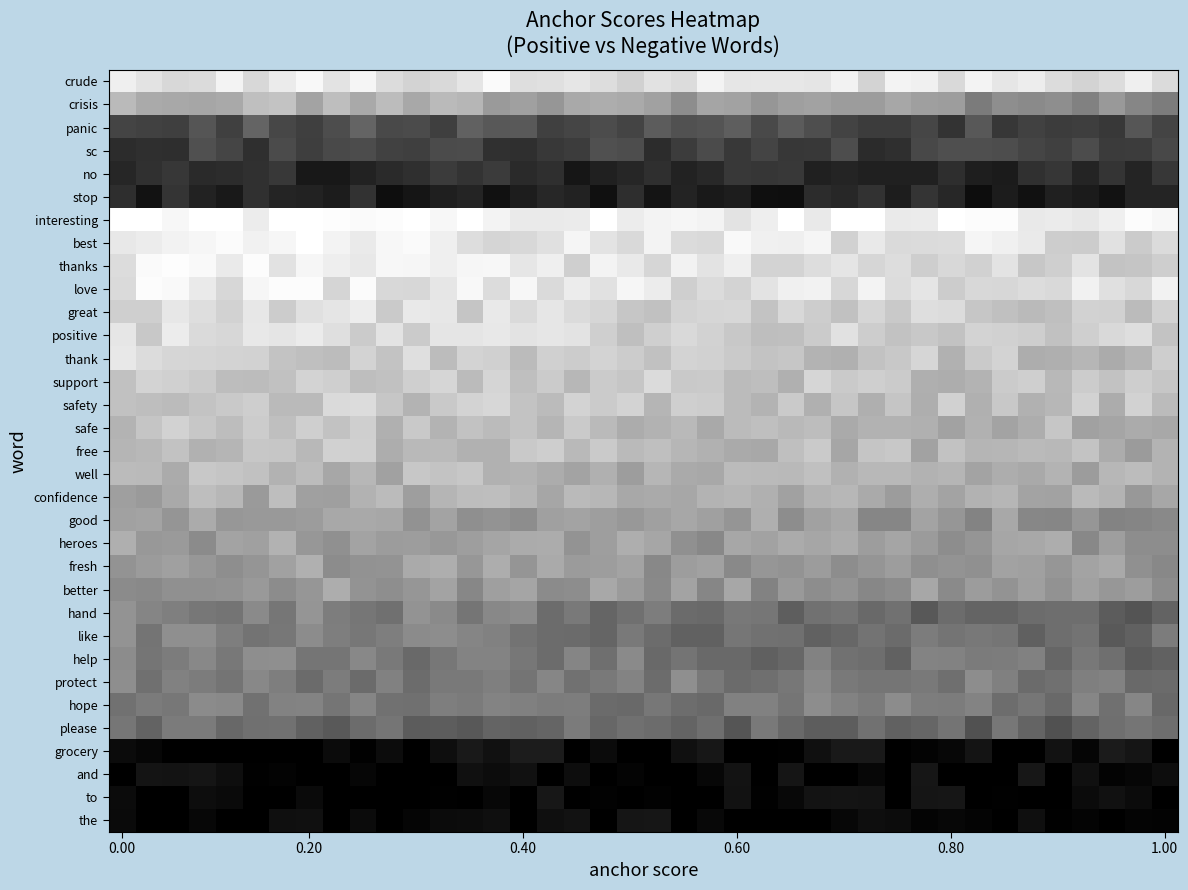

Reading right to left, transcribe all the data shown in this chart.

row_0: 0.9	0.9	0.9	0.8	0.9	0.9	0.9	1.0	0.8	0.9	1.0	0.8	0.9	0.9	0.9	0.9	0.9	0.9	0.9	0.9	0.8	0.9	0.9	0.9	0.9	1.0	0.9	0.8	0.8	0.9	1.0	0.9	1.0	0.9	0.8	1.0	0.9	0.8	0.9	0.9
row_1: 0.5	0.5	0.6	0.5	0.6	0.5	0.6	0.5	0.6	0.6	0.7	0.6	0.6	0.6	0.6	0.6	0.6	0.6	0.6	0.6	0.7	0.7	0.7	0.6	0.6	0.6	0.7	0.7	0.7	0.7	0.7	0.7	0.6	0.8	0.7	0.7	0.7	0.7	0.7	0.7
row_2: 0.3	0.3	0.2	0.2	0.2	0.3	0.2	0.3	0.2	0.3	0.2	0.2	0.3	0.3	0.4	0.3	0.4	0.3	0.3	0.4	0.3	0.3	0.3	0.3	0.3	0.3	0.4	0.2	0.3	0.3	0.4	0.3	0.2	0.3	0.4	0.3	0.3	0.2	0.3	0.3
row_3: 0.3	0.2	0.2	0.3	0.3	0.3	0.3	0.3	0.3	0.3	0.2	0.2	0.3	0.2	0.2	0.3	0.2	0.3	0.2	0.2	0.3	0.3	0.2	0.2	0.2	0.2	0.3	0.3	0.2	0.3	0.3	0.3	0.2	0.3	0.2	0.3	0.3	0.2	0.2	0.2
row_4: 0.2	0.1	0.2	0.1	0.2	0.2	0.1	0.1	0.2	0.1	0.1	0.1	0.1	0.1	0.2	0.2	0.2	0.2	0.1	0.2	0.2	0.1	0.1	0.2	0.2	0.2	0.2	0.2	0.2	0.2	0.1	0.1	0.1	0.2	0.2	0.2	0.2	0.2	0.2	0.1
row_5: 0.1	0.1	0.1	0.1	0.1	0.1	0.1	0.1	0.2	0.2	0.1	0.2	0.2	0.2	0.1	0.1	0.1	0.1	0.1	0.1	0.2	0.1	0.1	0.2	0.1	0.1	0.1	0.1	0.1	0.1	0.2	0.1	0.1	0.1	0.2	0.1	0.1	0.2	0.1	0.2
row_6: 1.0	1.0	0.9	0.9	0.9	0.9	1.0	1.0	1.0	0.9	0.9	1.0	1.0	0.9	1.0	0.9	0.9	1.0	1.0	1.0	0.9	1.0	0.9	0.9	0.9	1.0	1.0	1.0	1.0	1.0	1.0	1.0	1.0	1.0	0.9	1.0	1.0	1.0	1.0	1.0
row_7: 0.9	0.8	0.9	0.8	0.8	0.9	0.9	1.0	0.9	0.9	0.9	0.9	0.8	1.0	0.9	0.9	1.0	0.8	0.9	1.0	0.9	0.9	1.0	0.9	0.8	0.8	0.9	0.9	1.0	1.0	0.9	0.9	1.0	1.0	0.9	1.0	1.0	0.9	0.9	0.9
row_8: 0.8	0.8	0.8	0.9	0.8	0.8	0.9	0.8	0.8	0.8	0.9	0.8	0.9	0.9	0.8	0.8	0.9	0.9	0.9	0.8	0.9	1.0	0.8	0.9	0.9	1.0	1.0	0.9	1.0	1.0	0.9	0.9	1.0	0.9	1.0	0.9	1.0	1.0	1.0	0.9
row_9: 0.9	0.8	0.9	0.9	0.8	0.9	0.8	0.8	0.8	0.9	0.9	1.0	0.8	0.9	0.9	0.9	0.8	0.9	0.8	0.9	1.0	0.9	0.9	0.9	1.0	0.9	1.0	0.9	0.8	0.8	1.0	0.8	1.0	1.0	1.0	0.8	0.9	1.0	1.0	0.9
row_10: 0.8	0.7	0.8	0.8	0.7	0.7	0.8	0.8	0.9	0.9	0.8	0.8	0.8	0.8	0.8	0.8	0.8	0.8	0.8	0.8	0.8	0.8	0.9	0.9	0.9	0.9	0.8	0.9	0.9	0.8	0.9	0.9	0.9	0.8	0.9	0.8	0.9	0.9	0.8	0.8
row_11: 0.8	0.9	0.9	0.8	0.8	0.8	0.8	0.8	0.8	0.8	0.8	0.8	0.9	0.8	0.7	0.7	0.8	0.8	0.9	0.8	0.7	0.8	0.9	0.9	0.9	0.9	0.9	0.9	0.8	0.9	0.8	0.9	0.9	0.9	0.9	0.8	0.9	0.9	0.8	0.9
row_12: 0.8	0.7	0.7	0.7	0.7	0.7	0.8	0.8	0.7	0.8	0.8	0.8	0.7	0.7	0.8	0.8	0.8	0.8	0.8	0.8	0.8	0.8	0.8	0.8	0.7	0.8	0.8	0.7	0.9	0.8	0.8	0.7	0.7	0.8	0.8	0.8	0.8	0.8	0.9	0.9
row_13: 0.8	0.8	0.8	0.8	0.7	0.8	0.8	0.7	0.7	0.7	0.8	0.8	0.8	0.8	0.7	0.7	0.7	0.8	0.8	0.9	0.8	0.8	0.7	0.8	0.7	0.8	0.7	0.8	0.8	0.8	0.7	0.8	0.8	0.8	0.7	0.7	0.8	0.8	0.8	0.8
row_14: 0.7	0.8	0.7	0.8	0.7	0.7	0.8	0.7	0.8	0.7	0.8	0.7	0.8	0.7	0.8	0.7	0.7	0.8	0.8	0.7	0.8	0.8	0.8	0.7	0.8	0.8	0.8	0.8	0.7	0.8	0.9	0.9	0.7	0.7	0.8	0.8	0.8	0.7	0.7	0.8
row_15: 0.7	0.7	0.6	0.6	0.8	0.7	0.6	0.7	0.6	0.7	0.7	0.7	0.7	0.7	0.7	0.7	0.7	0.7	0.7	0.7	0.7	0.7	0.8	0.7	0.8	0.7	0.8	0.7	0.8	0.7	0.8	0.8	0.8	0.7	0.8	0.7	0.8	0.8	0.8	0.7
row_16: 0.7	0.6	0.7	0.8	0.7	0.7	0.7	0.7	0.8	0.6	0.8	0.8	0.7	0.8	0.7	0.7	0.7	0.7	0.7	0.7	0.7	0.8	0.7	0.8	0.8	0.7	0.7	0.7	0.7	0.7	0.8	0.8	0.7	0.8	0.8	0.7	0.7	0.8	0.7	0.7
row_17: 0.7	0.7	0.7	0.6	0.7	0.7	0.7	0.6	0.7	0.7	0.7	0.7	0.7	0.8	0.7	0.7	0.7	0.7	0.7	0.7	0.6	0.7	0.6	0.7	0.7	0.7	0.8	0.8	0.8	0.6	0.7	0.7	0.7	0.7	0.8	0.8	0.8	0.7	0.7	0.7
row_18: 0.7	0.6	0.7	0.7	0.6	0.6	0.7	0.7	0.6	0.7	0.6	0.7	0.7	0.7	0.6	0.7	0.7	0.7	0.7	0.7	0.7	0.7	0.7	0.6	0.7	0.7	0.7	0.7	0.6	0.7	0.7	0.6	0.6	0.7	0.6	0.7	0.7	0.7	0.6	0.6
row_19: 0.5	0.5	0.5	0.6	0.5	0.5	0.7	0.5	0.6	0.6	0.5	0.5	0.7	0.6	0.6	0.7	0.6	0.6	0.7	0.6	0.6	0.6	0.6	0.6	0.6	0.6	0.6	0.6	0.6	0.7	0.7	0.7	0.6	0.6	0.6	0.6	0.7	0.6	0.6	0.6
row_20: 0.6	0.6	0.6	0.5	0.7	0.7	0.7	0.6	0.6	0.6	0.6	0.6	0.7	0.6	0.7	0.6	0.7	0.5	0.6	0.7	0.7	0.6	0.6	0.7	0.7	0.6	0.6	0.6	0.6	0.6	0.6	0.6	0.6	0.7	0.6	0.6	0.5	0.6	0.6	0.7
row_21: 0.5	0.6	0.7	0.6	0.6	0.6	0.6	0.6	0.6	0.6	0.6	0.6	0.6	0.6	0.6	0.6	0.5	0.6	0.6	0.5	0.6	0.6	0.6	0.7	0.6	0.7	0.6	0.7	0.7	0.6	0.6	0.5	0.7	0.6	0.6	0.6	0.6	0.6	0.6	0.6
row_22: 0.5	0.6	0.6	0.6	0.6	0.6	0.6	0.6	0.5	0.7	0.5	0.5	0.6	0.6	0.6	0.5	0.7	0.5	0.6	0.5	0.6	0.7	0.6	0.5	0.6	0.6	0.5	0.6	0.6	0.6	0.6	0.7	0.6	0.5	0.6	0.6	0.6	0.6	0.5	0.5
row_23: 0.4	0.3	0.4	0.4	0.4	0.4	0.4	0.4	0.4	0.3	0.4	0.4	0.5	0.4	0.4	0.5	0.5	0.4	0.4	0.5	0.4	0.4	0.5	0.4	0.5	0.5	0.5	0.5	0.6	0.4	0.5	0.5	0.6	0.5	0.5	0.5	0.5	0.5	0.5	0.6
row_24: 0.5	0.4	0.4	0.5	0.4	0.4	0.5	0.5	0.5	0.5	0.4	0.4	0.4	0.4	0.4	0.4	0.5	0.4	0.4	0.4	0.5	0.4	0.4	0.4	0.4	0.5	0.5	0.6	0.5	0.5	0.5	0.5	0.5	0.5	0.5	0.5	0.6	0.6	0.5	0.6
row_25: 0.4	0.4	0.4	0.5	0.4	0.5	0.5	0.5	0.5	0.5	0.4	0.4	0.4	0.5	0.4	0.4	0.4	0.4	0.5	0.4	0.5	0.4	0.5	0.4	0.5	0.5	0.5	0.5	0.4	0.5	0.5	0.5	0.5	0.6	0.6	0.5	0.5	0.5	0.5	0.5
row_26: 0.4	0.4	0.5	0.5	0.4	0.4	0.5	0.6	0.4	0.5	0.5	0.5	0.5	0.5	0.5	0.4	0.4	0.5	0.6	0.4	0.5	0.5	0.4	0.5	0.5	0.5	0.5	0.5	0.4	0.5	0.4	0.5	0.4	0.5	0.5	0.5	0.5	0.5	0.4	0.6
row_27: 0.4	0.5	0.4	0.5	0.4	0.5	0.4	0.5	0.5	0.5	0.5	0.5	0.5	0.6	0.5	0.5	0.5	0.4	0.4	0.5	0.4	0.4	0.5	0.5	0.5	0.5	0.5	0.5	0.4	0.4	0.5	0.5	0.5	0.5	0.4	0.5	0.5	0.5	0.5	0.4
row_28: 0.4	0.5	0.4	0.4	0.3	0.4	0.5	0.3	0.5	0.4	0.4	0.4	0.4	0.4	0.4	0.5	0.3	0.4	0.4	0.4	0.4	0.4	0.5	0.4	0.4	0.4	0.3	0.4	0.4	0.5	0.4	0.4	0.4	0.4	0.4	0.4	0.5	0.5	0.4	0.5
row_29: 0.0	0.1	0.1	0.0	0.1	0.0	0.0	0.1	0.0	0.0	0.0	0.1	0.1	0.1	0.0	0.0	0.0	0.1	0.1	0.0	0.0	0.0	0.0	0.1	0.1	0.1	0.1	0.1	0.0	0.0	0.0	0.0	0.0	0.0	0.0	0.0	0.0	0.0	0.0	0.0
row_30: 0.1	0.0	0.0	0.1	0.0	0.1	0.0	0.0	0.0	0.1	0.0	0.0	0.0	0.0	0.1	0.0	0.1	0.0	0.0	0.0	0.0	0.0	0.1	0.0	0.1	0.0	0.1	0.0	0.0	0.0	0.0	0.0	0.0	0.0	0.0	0.1	0.1	0.1	0.1	0.0
row_31: 0.0	0.0	0.1	0.0	0.0	0.0	0.0	0.0	0.1	0.1	0.0	0.1	0.1	0.1	0.0	0.0	0.1	0.0	0.0	0.0	0.0	0.0	0.0	0.1	0.0	0.0	0.0	0.0	0.0	0.0	0.0	0.0	0.0	0.0	0.0	0.0	0.1	0.0	0.0	0.0
row_32: 0.0	0.0	0.0	0.0	0.0	0.1	0.0	0.0	0.0	0.0	0.1	0.1	0.0	0.0	0.0	0.0	0.0	0.0	0.0	0.1	0.1	0.0	0.1	0.1	0.0	0.1	0.0	0.0	0.0	0.0	0.0	0.0	0.1	0.1	0.0	0.0	0.0	0.0	0.0	0.0